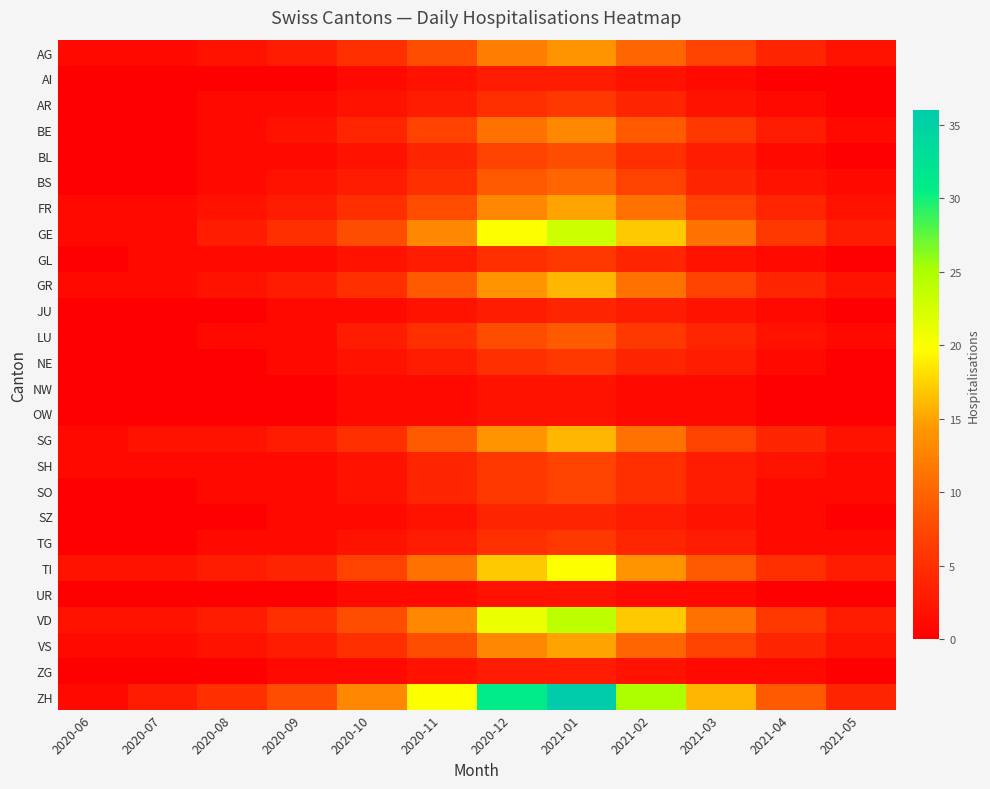

Reading left to right, what are all the values shown in this chart?

AG: 2020-06=1	2020-07=1	2020-08=2	2020-09=3	2020-10=5	2020-11=8	2020-12=12	2021-01=14	2021-02=10	2021-03=7	2021-04=4	2021-05=2
AI: 2020-06=0	2020-07=0	2020-08=0	2020-09=0	2020-10=1	2020-11=2	2020-12=3	2021-01=3	2021-02=2	2021-03=1	2021-04=0	2021-05=0
AR: 2020-06=0	2020-07=0	2020-08=1	2020-09=1	2020-10=2	2020-11=3	2020-12=5	2021-01=6	2021-02=4	2021-03=2	2021-04=1	2021-05=0
BE: 2020-06=0	2020-07=0	2020-08=1	2020-09=2	2020-10=4	2020-11=7	2020-12=11	2021-01=13	2021-02=9	2021-03=6	2021-04=3	2021-05=1
BL: 2020-06=0	2020-07=0	2020-08=1	2020-09=1	2020-10=2	2020-11=4	2020-12=7	2021-01=8	2021-02=5	2021-03=3	2021-04=1	2021-05=0
BS: 2020-06=0	2020-07=0	2020-08=1	2020-09=2	2020-10=3	2020-11=5	2020-12=9	2021-01=10	2021-02=7	2021-03=4	2021-04=2	2021-05=1
FR: 2020-06=1	2020-07=1	2020-08=2	2020-09=3	2020-10=5	2020-11=8	2020-12=13	2021-01=15	2021-02=11	2021-03=7	2021-04=4	2021-05=2
GE: 2020-06=1	2020-07=1	2020-08=3	2020-09=5	2020-10=8	2020-11=13	2020-12=20	2021-01=23	2021-02=17	2021-03=11	2021-04=6	2021-05=3
GL: 2020-06=0	2020-07=1	2020-08=1	2020-09=1	2020-10=2	2020-11=3	2020-12=5	2021-01=6	2021-02=4	2021-03=2	2021-04=1	2021-05=0
GR: 2020-06=1	2020-07=1	2020-08=2	2020-09=3	2020-10=5	2020-11=9	2020-12=14	2021-01=16	2021-02=11	2021-03=7	2021-04=4	2021-05=2
JU: 2020-06=0	2020-07=0	2020-08=0	2020-09=1	2020-10=1	2020-11=2	2020-12=3	2021-01=4	2021-02=3	2021-03=2	2021-04=1	2021-05=0
LU: 2020-06=0	2020-07=0	2020-08=1	2020-09=1	2020-10=3	2020-11=5	2020-12=8	2021-01=9	2021-02=6	2021-03=4	2021-04=2	2021-05=1
NE: 2020-06=0	2020-07=0	2020-08=0	2020-09=1	2020-10=2	2020-11=3	2020-12=5	2021-01=6	2021-02=4	2021-03=3	2021-04=1	2021-05=0
NW: 2020-06=0	2020-07=0	2020-08=0	2020-09=0	2020-10=1	2020-11=1	2020-12=2	2021-01=2	2021-02=1	2021-03=1	2021-04=0	2021-05=0
OW: 2020-06=0	2020-07=0	2020-08=0	2020-09=0	2020-10=1	2020-11=1	2020-12=2	2021-01=2	2021-02=1	2021-03=1	2021-04=0	2021-05=0
SG: 2020-06=1	2020-07=2	2020-08=2	2020-09=3	2020-10=5	2020-11=9	2020-12=14	2021-01=16	2021-02=11	2021-03=7	2021-04=4	2021-05=2
SH: 2020-06=1	2020-07=1	2020-08=1	2020-09=1	2020-10=2	2020-11=4	2020-12=6	2021-01=7	2021-02=5	2021-03=3	2021-04=2	2021-05=1
SO: 2020-06=0	2020-07=0	2020-08=1	2020-09=1	2020-10=2	2020-11=4	2020-12=6	2021-01=7	2021-02=5	2021-03=3	2021-04=1	2021-05=1
SZ: 2020-06=0	2020-07=0	2020-08=0	2020-09=1	2020-10=1	2020-11=2	2020-12=4	2021-01=4	2021-02=3	2021-03=2	2021-04=1	2021-05=0
TG: 2020-06=0	2020-07=0	2020-08=1	2020-09=1	2020-10=2	2020-11=3	2020-12=5	2021-01=6	2021-02=4	2021-03=3	2021-04=1	2021-05=1
TI: 2020-06=2	2020-07=2	2020-08=3	2020-09=4	2020-10=7	2020-11=11	2020-12=17	2021-01=20	2021-02=14	2021-03=9	2021-04=5	2021-05=3
UR: 2020-06=0	2020-07=0	2020-08=0	2020-09=0	2020-10=1	2020-11=1	2020-12=2	2021-01=2	2021-02=1	2021-03=1	2021-04=0	2021-05=0
VD: 2020-06=2	2020-07=2	2020-08=3	2020-09=5	2020-10=8	2020-11=13	2020-12=21	2021-01=24	2021-02=17	2021-03=11	2021-04=6	2021-05=3
VS: 2020-06=1	2020-07=1	2020-08=2	2020-09=3	2020-10=5	2020-11=8	2020-12=13	2021-01=15	2021-02=10	2021-03=7	2021-04=4	2021-05=2
ZG: 2020-06=0	2020-07=0	2020-08=0	2020-09=1	2020-10=1	2020-11=2	2020-12=3	2021-01=3	2021-02=2	2021-03=1	2021-04=1	2021-05=0
ZH: 2020-06=1	2020-07=3	2020-08=5	2020-09=8	2020-10=13	2020-11=20	2020-12=31	2021-01=36	2021-02=25	2021-03=16	2021-04=9	2021-05=4